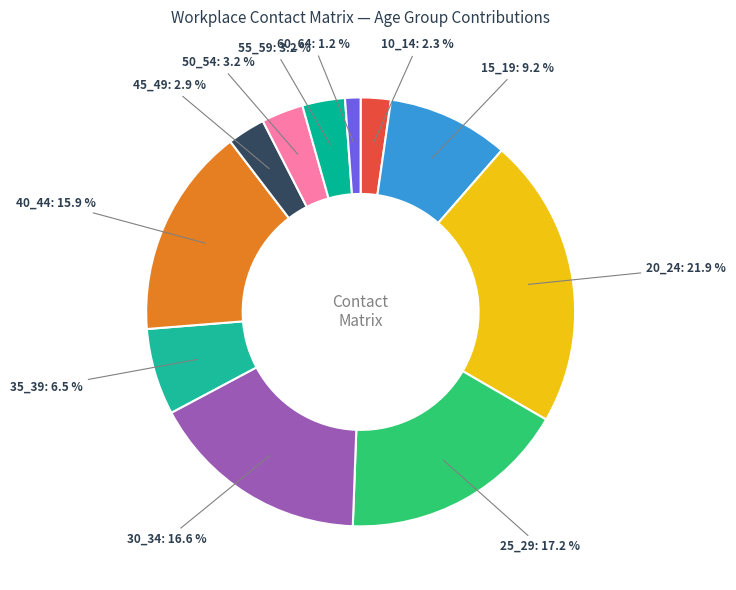

The 60_64 slice represents 11% of the pie. True or false?

False